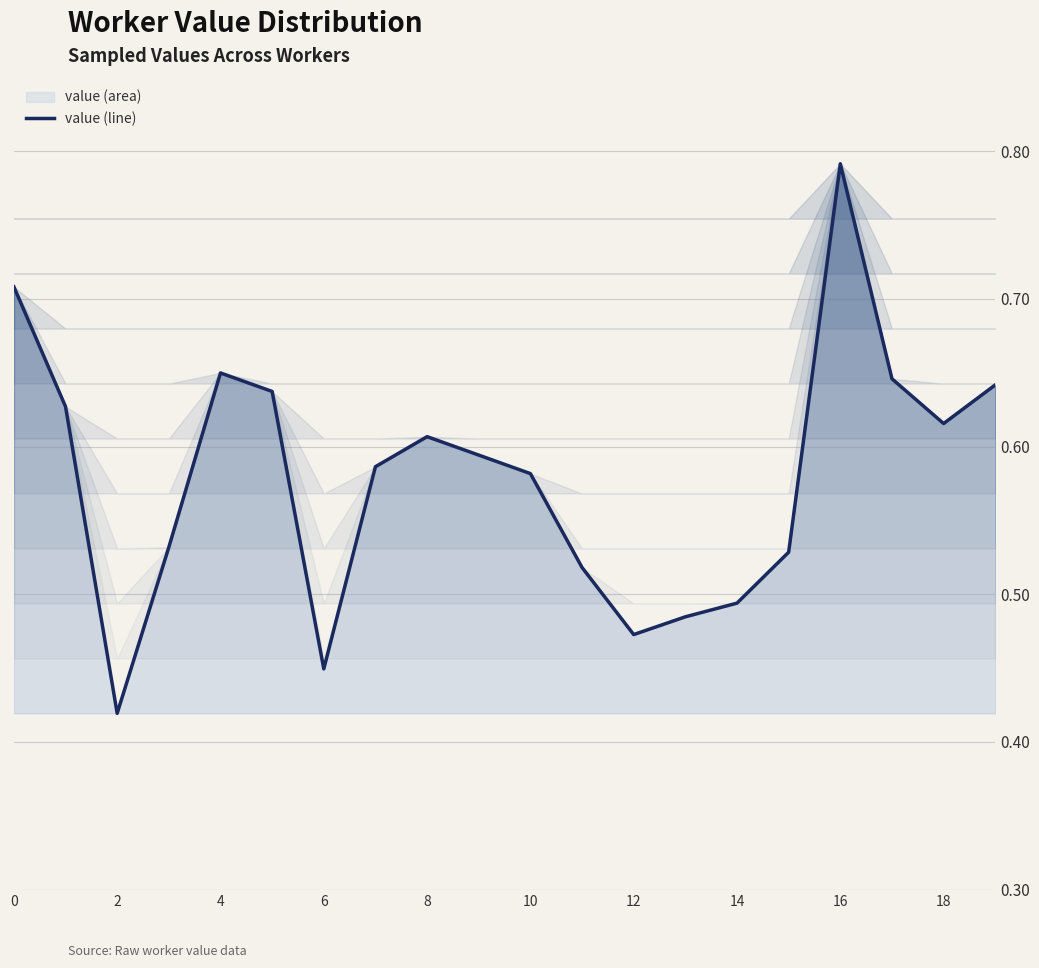

Which has a higher value, 10 or 12?

10